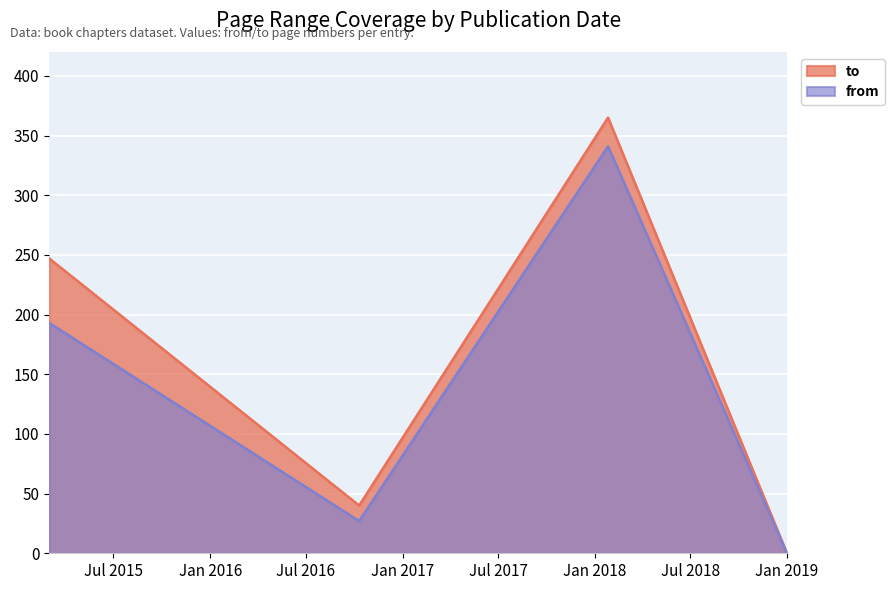

What is the difference between the second highest and minimum values in the to series?

247